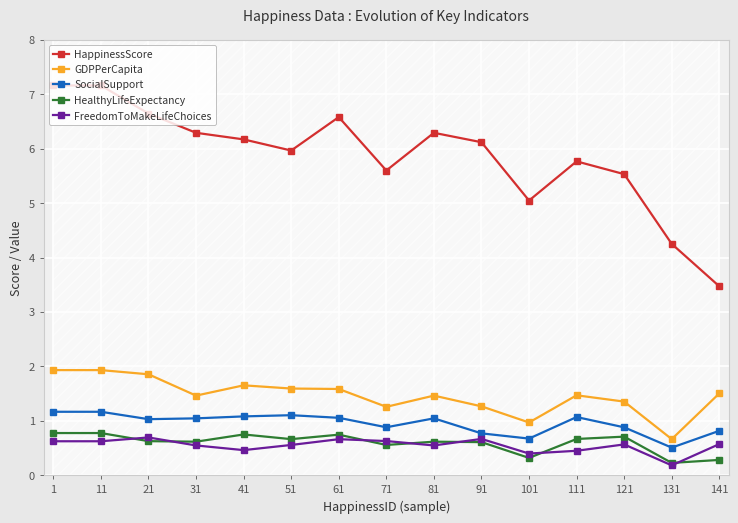

List the labels in order of GDPPerCapita value, smallest first.

131, 101, 71, 91, 121, 31, 81, 111, 141, 61, 51, 41, 21, 1, 11